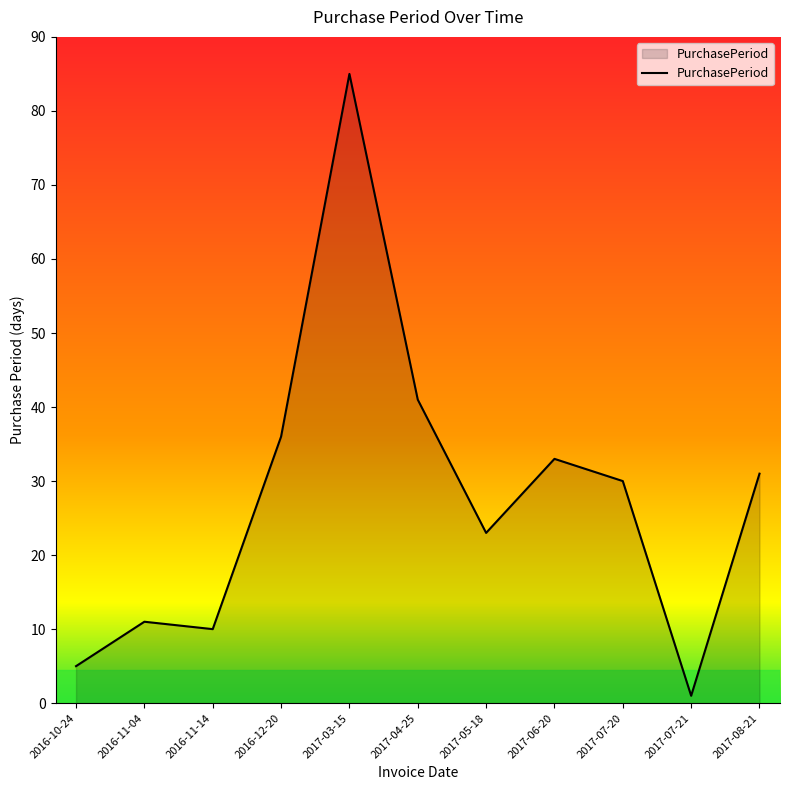

The chart shows a value of 18 at 2017-06-20. True or false?

False